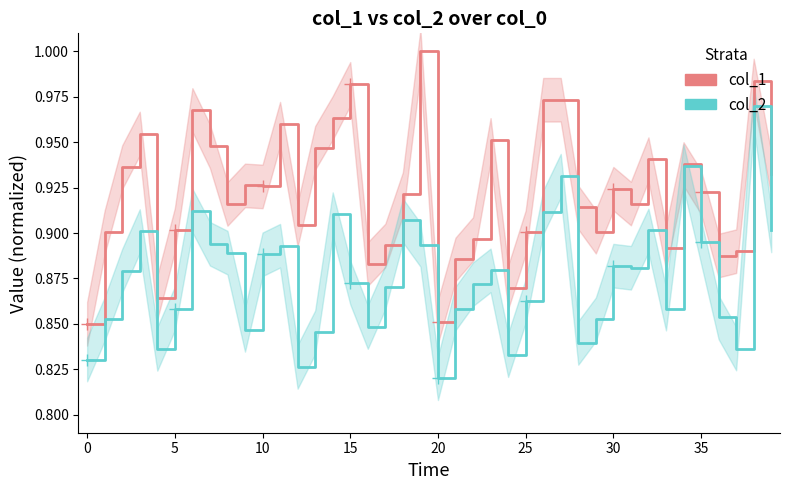

True or false: col_2 has more than 0 interior local peaks.

True